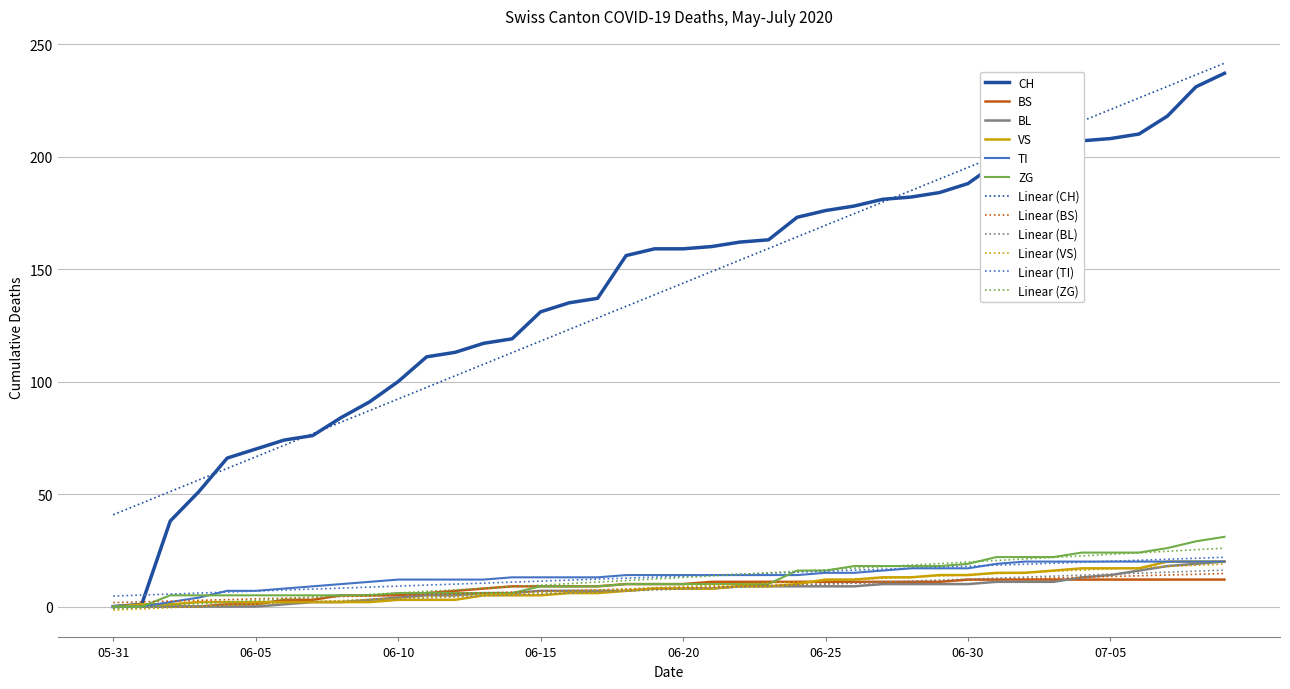

What is the maximum value shown in the chart?

241.5